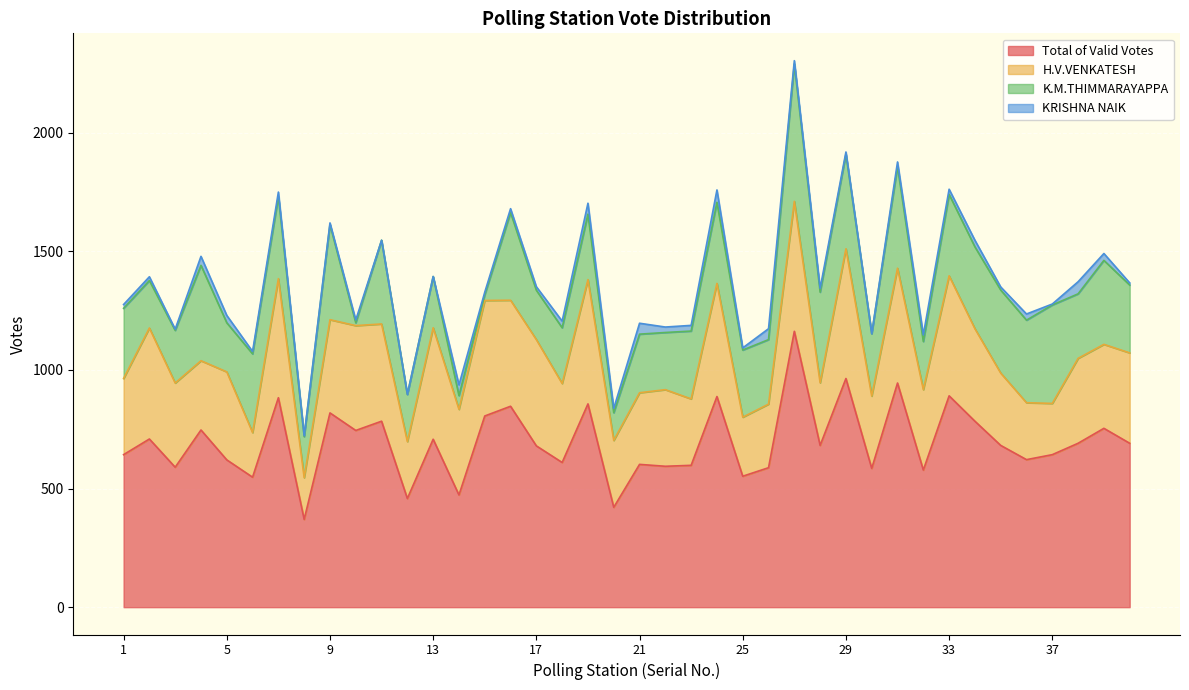

Which series has the largest range (max minus min)?

Total of Valid Votes